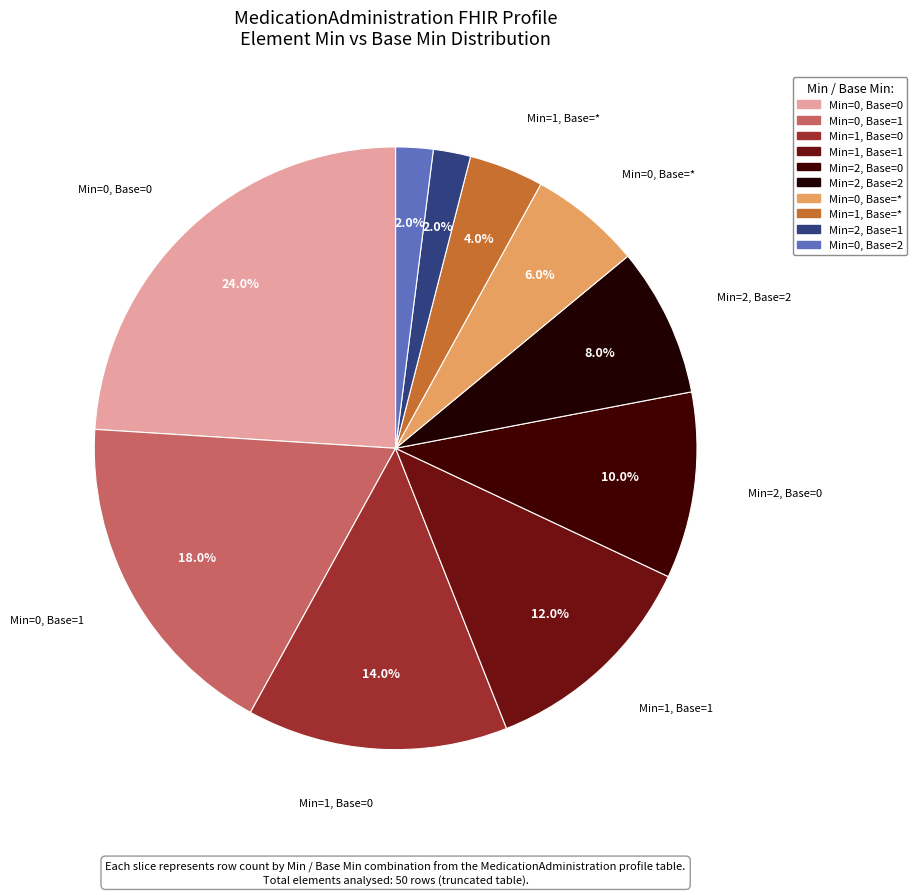

Count the number of slices in the pie.

10